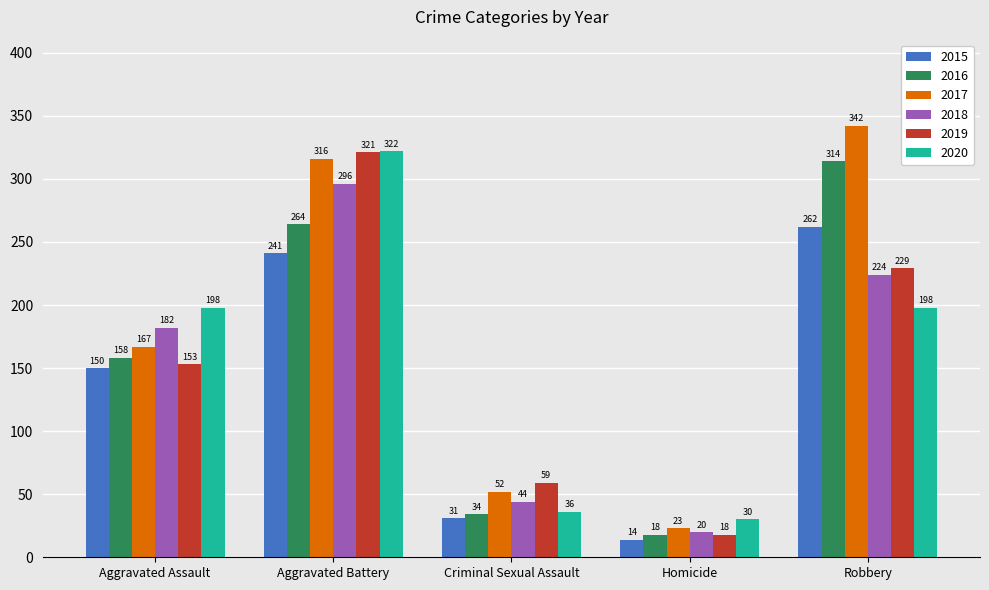

Where is 2019 nearest to the value 169?

Aggravated Assault